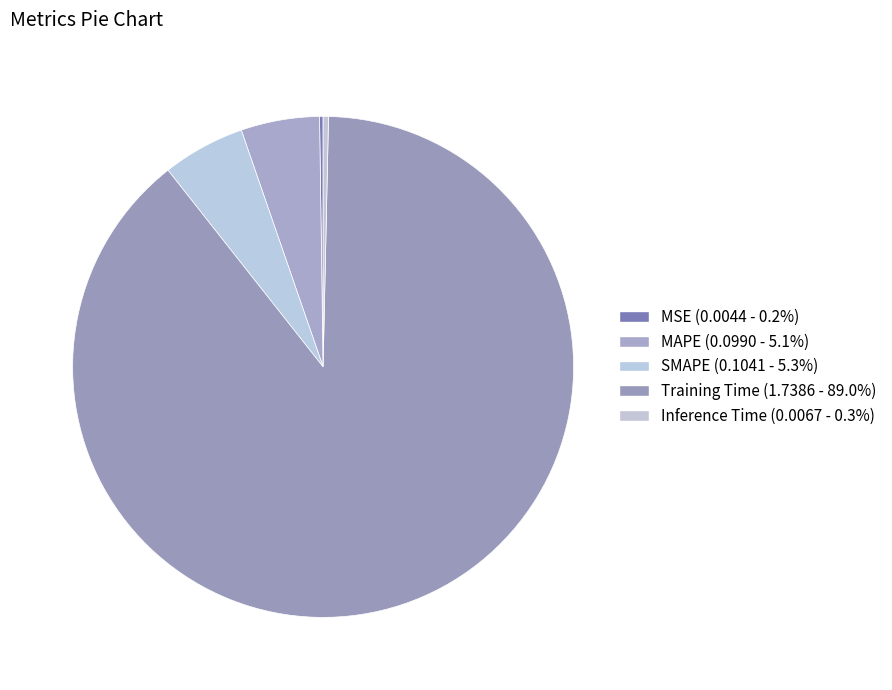

Which slice represents more than half of the pie?

Training Time